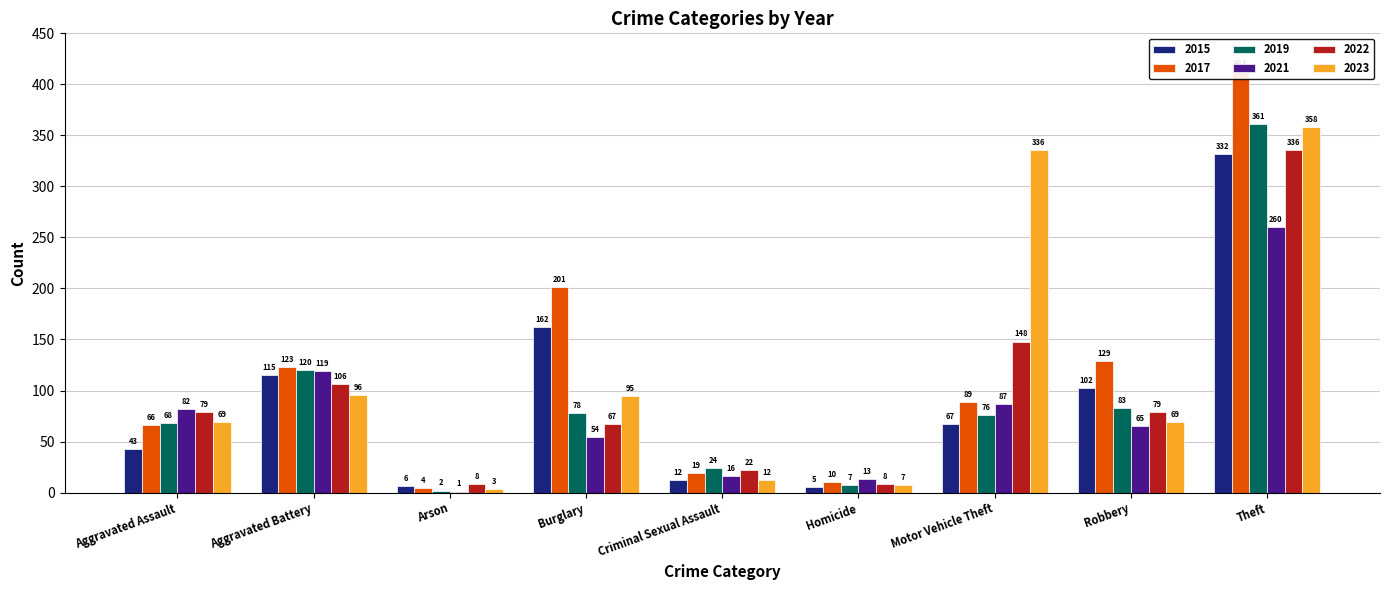

Which series has the largest total across all categories?

2017